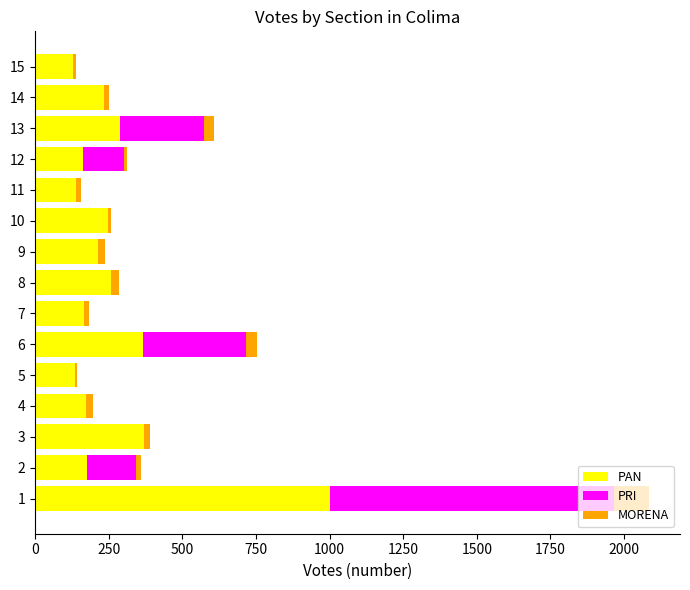

What is the highest value of the PAN series?

1002